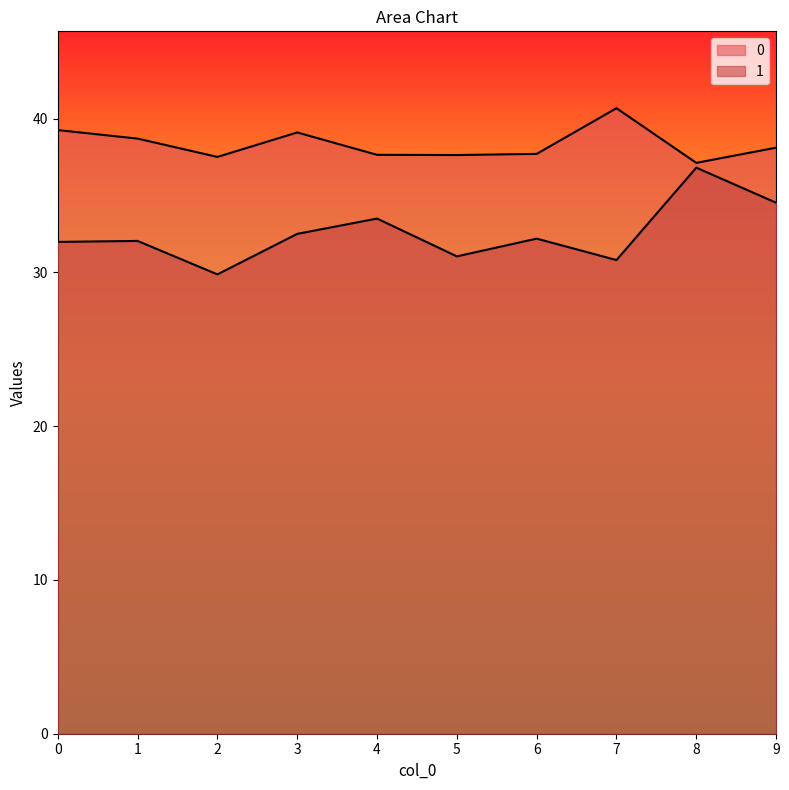

What are all the series names shown in the legend?

0, 1